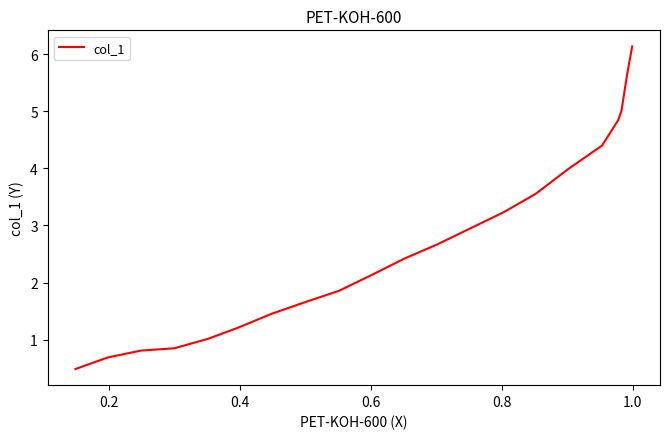

Count the number of categories in the chart.

21